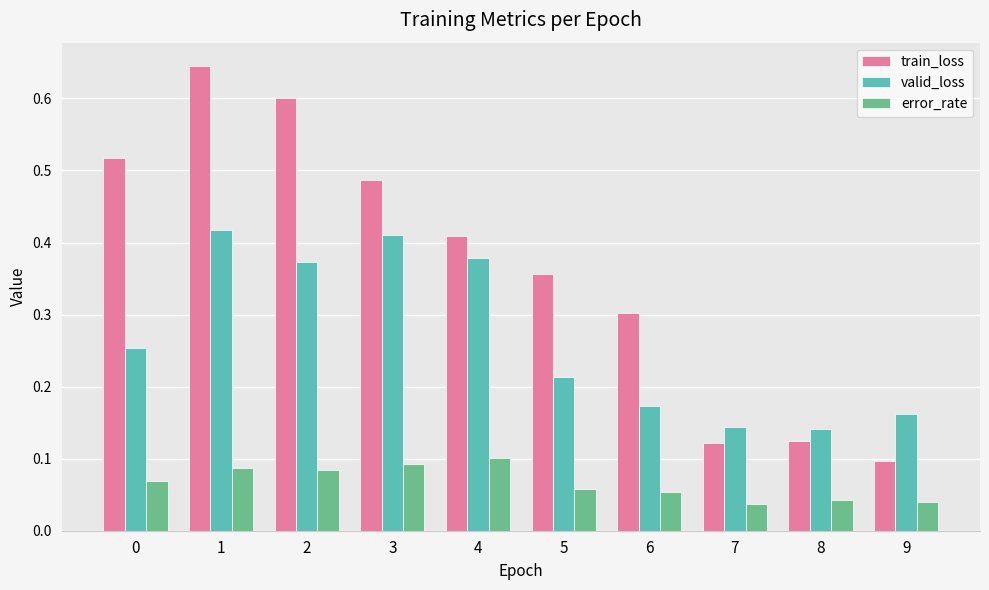

Is it true that train_loss equals 0.3 at 6?

True